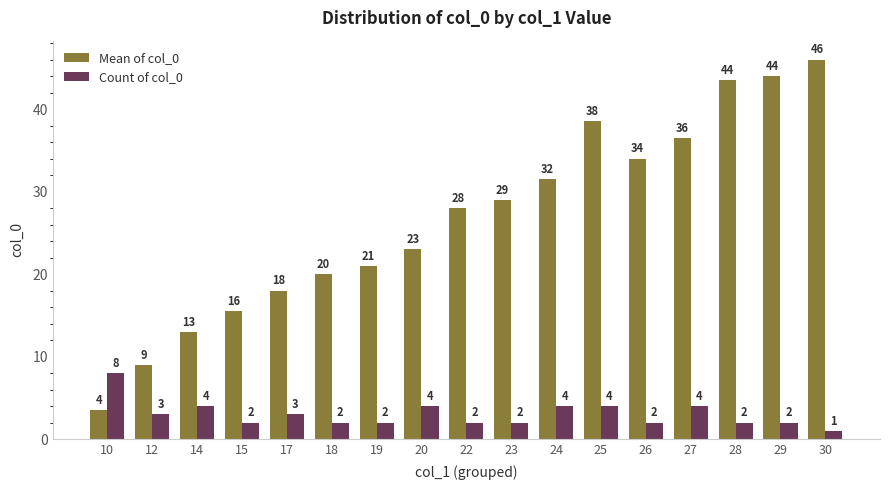

How many bars are there in each group?

2